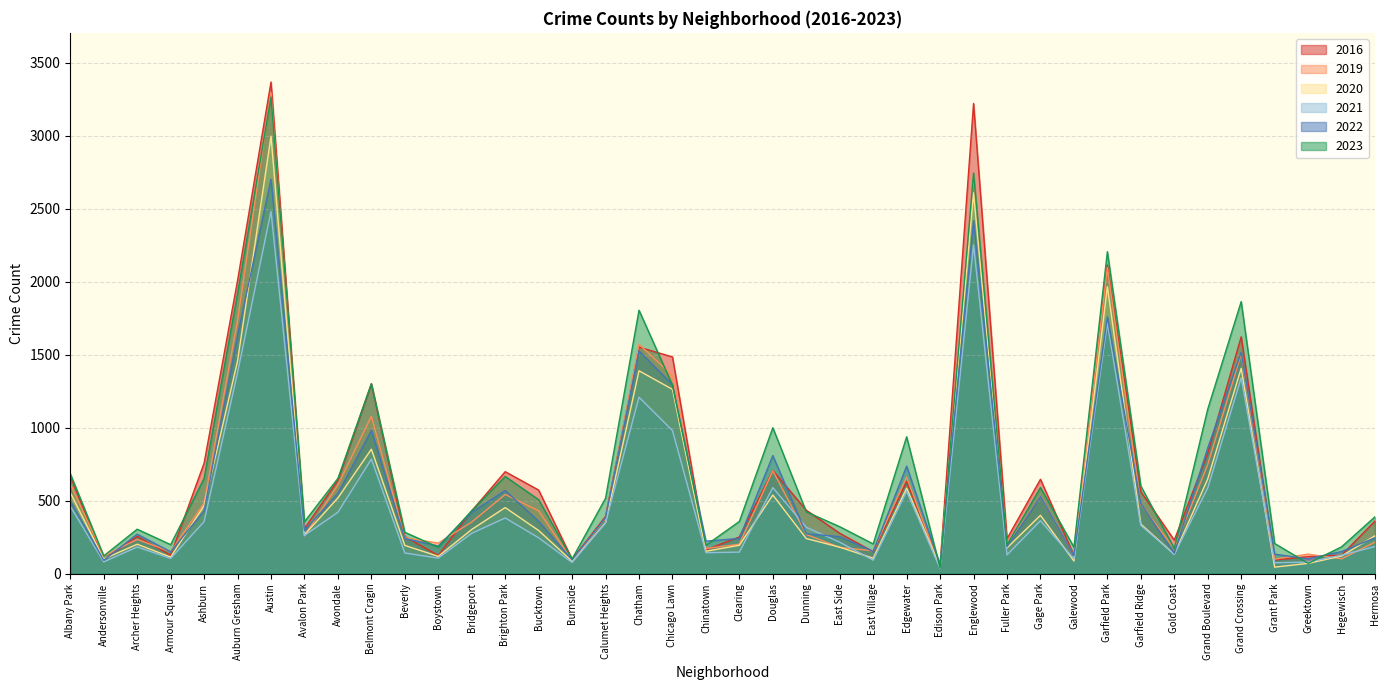

What is the label of the 26th point from the left?

Edgewater